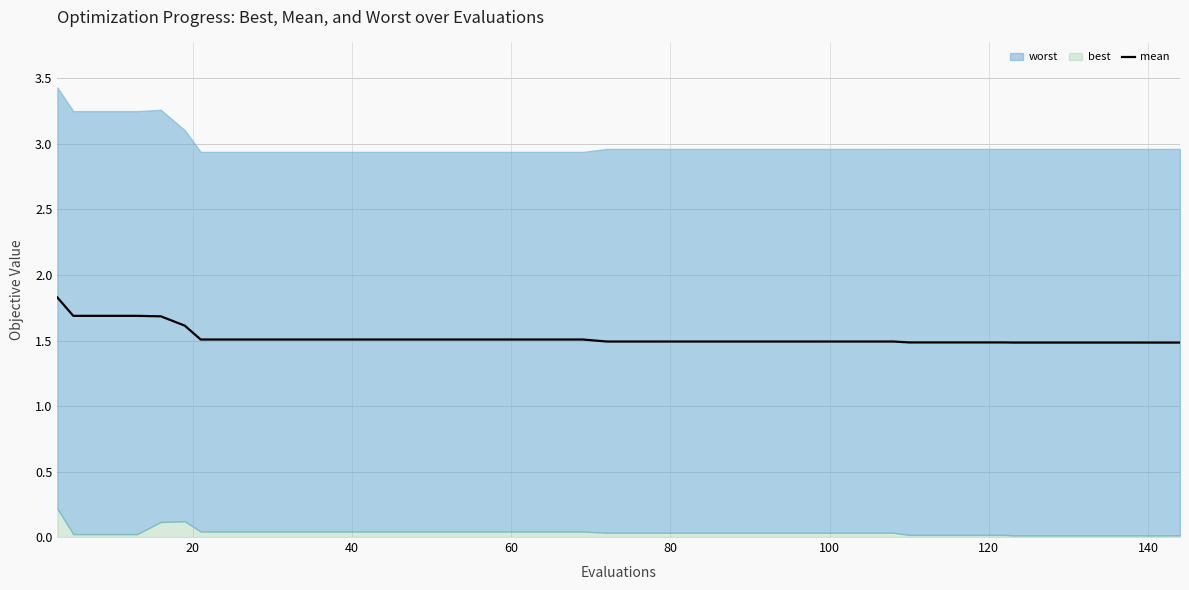

What is the minimum value for mean?

1.5